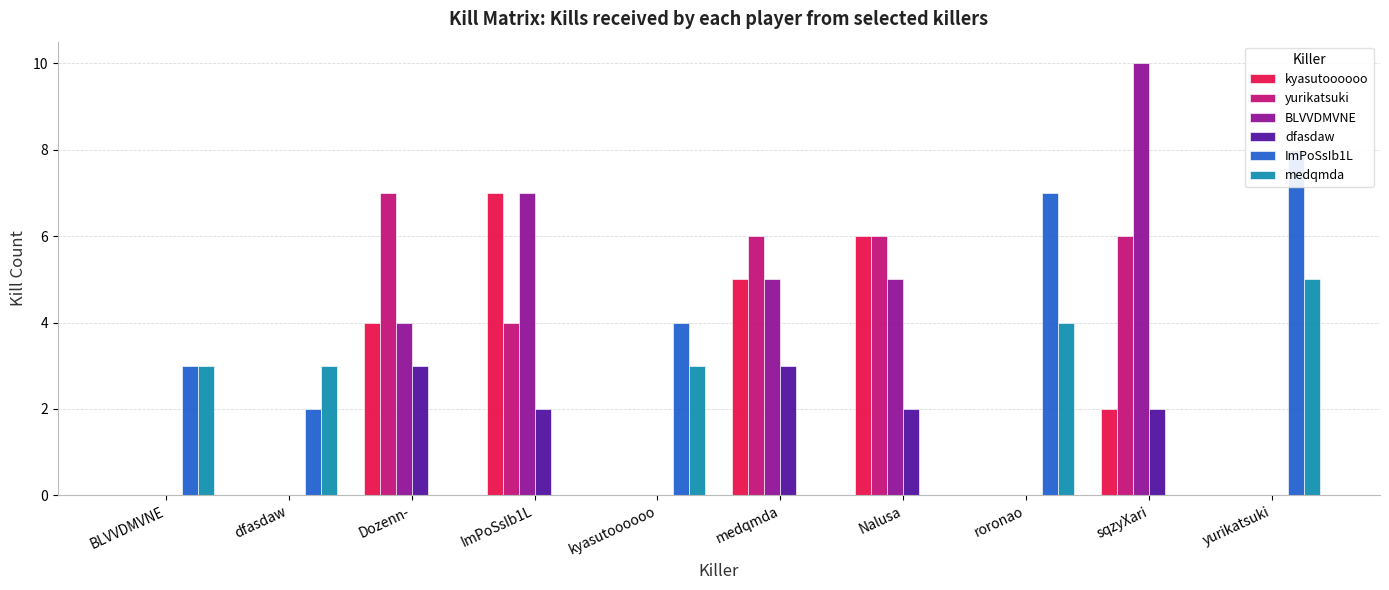

Between sqzyXari and yurikatsuki, which series saw the biggest shift?

BLVVDMVNE